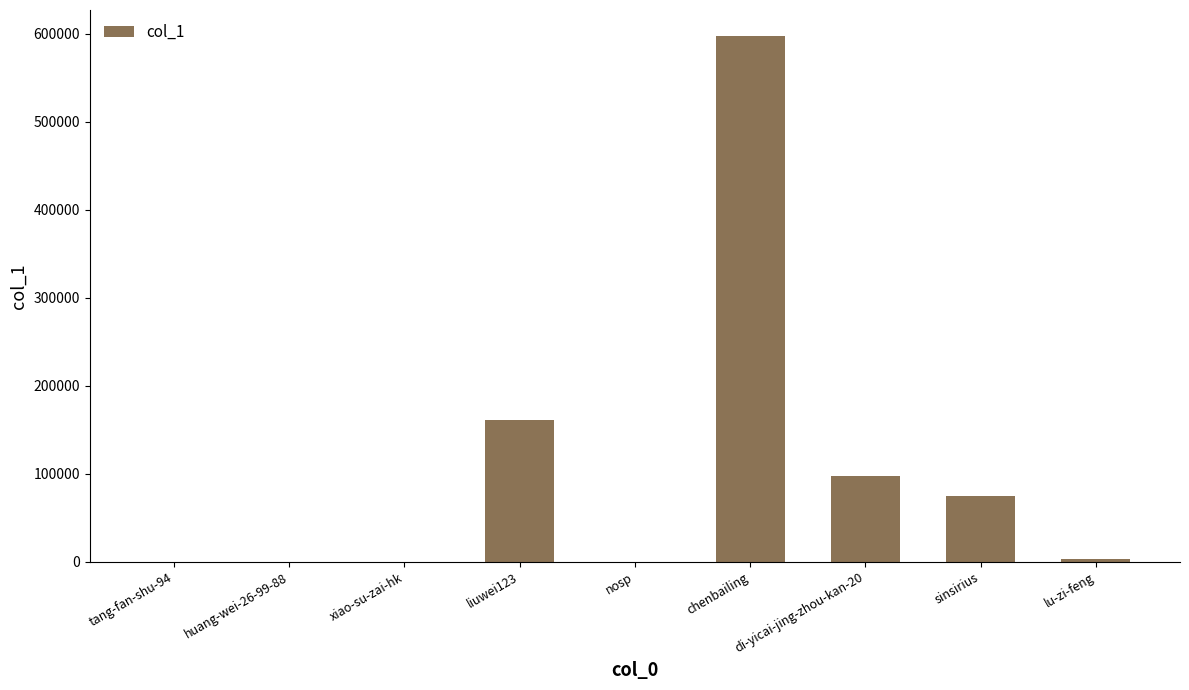

At which category does the chart reach its peak across all series?

chenbailing